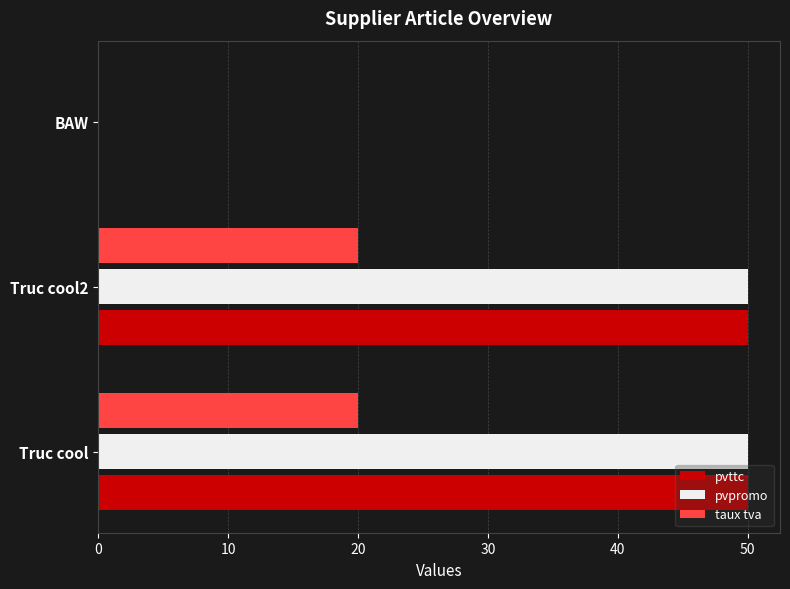

The pvttc series shows 0.0 at BAW. True or false?

True